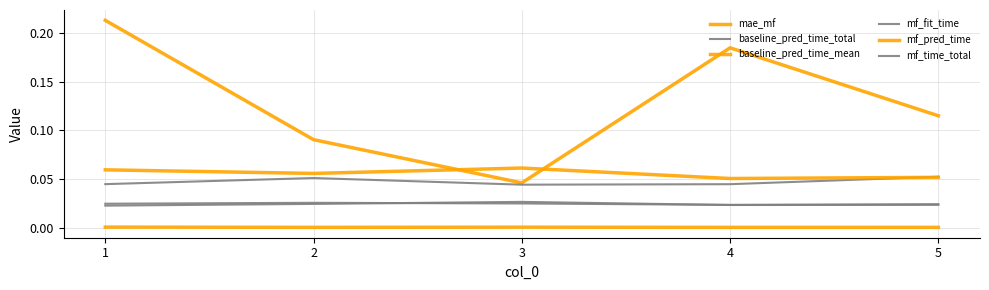

At which category is the sum across all series the highest?

1